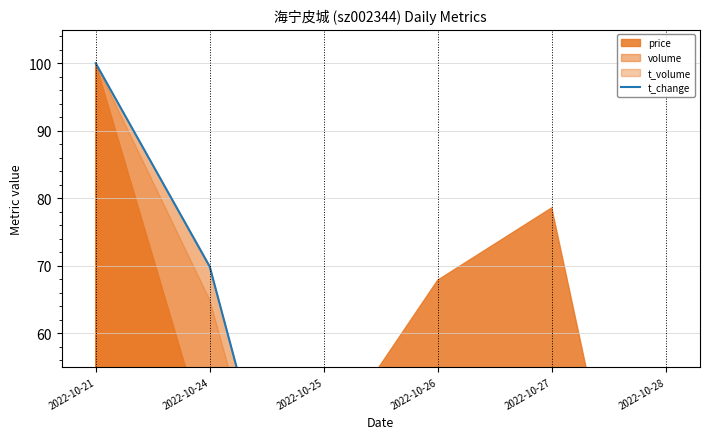

What is the sum of all values?

222.8